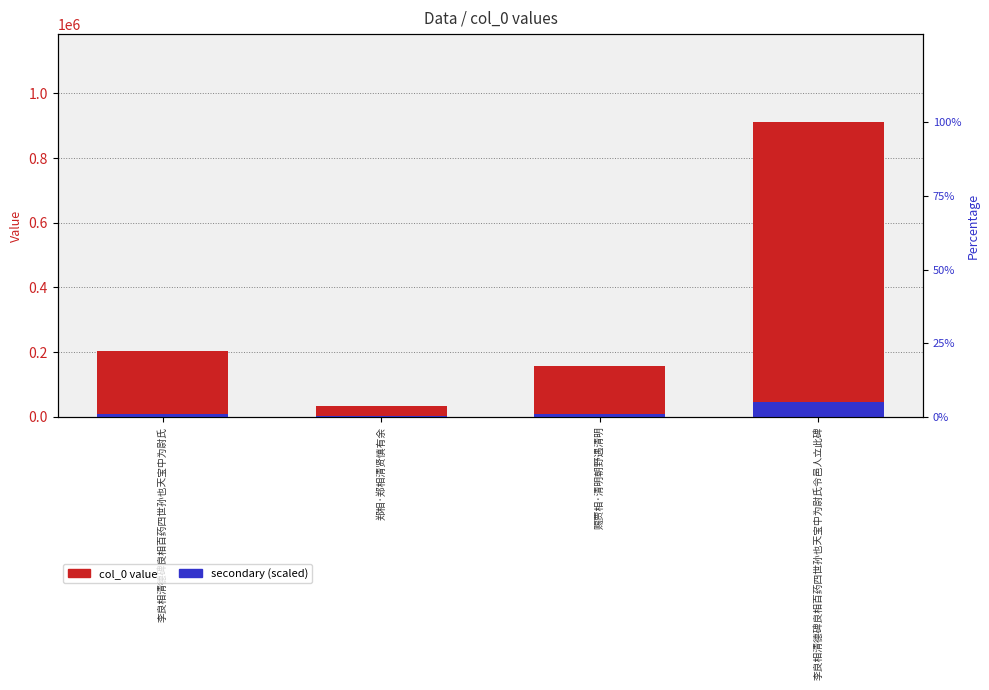

What is the highest value of the secondary (scaled) series?

45500.6